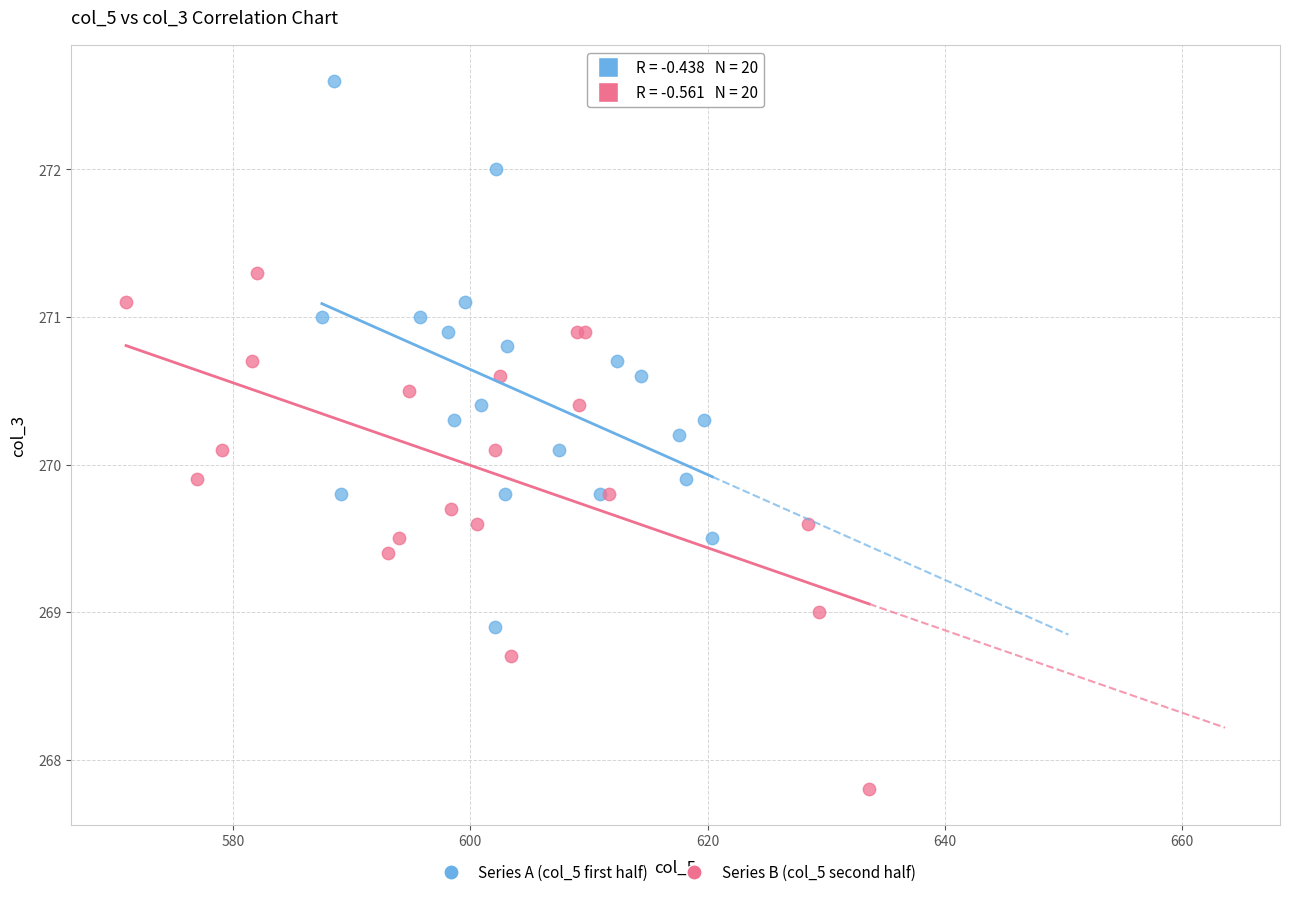

Which series contains the highest Y value?

Series A (col_5 first half)